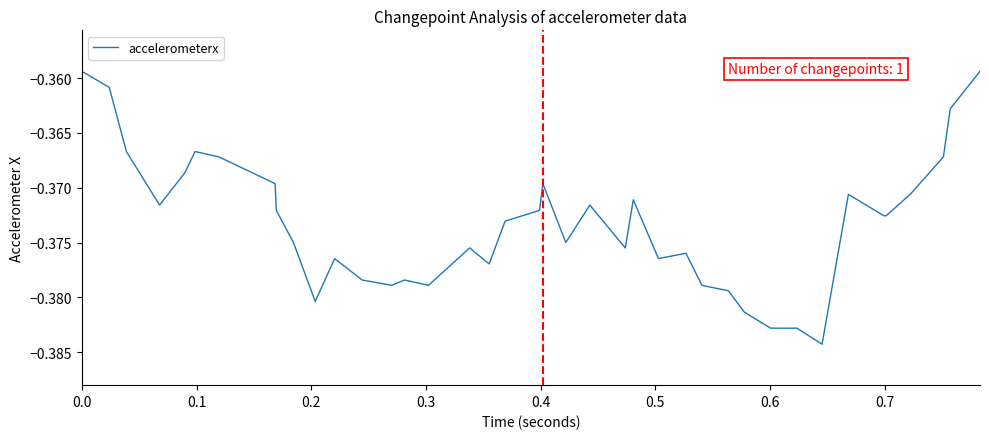

Is this an area chart (filled region under the line)?

No